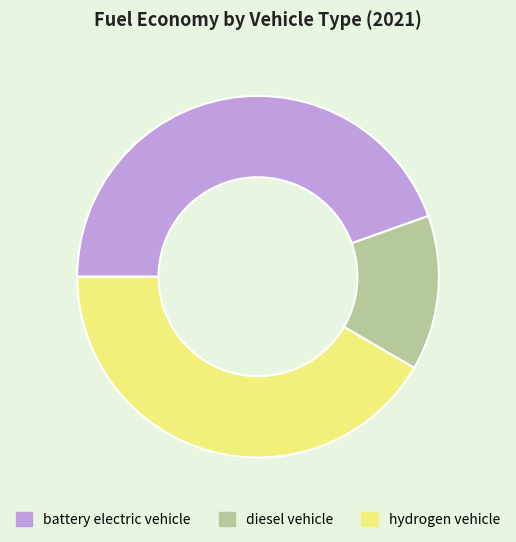

What is the largest slice in the pie chart?

battery electric vehicle